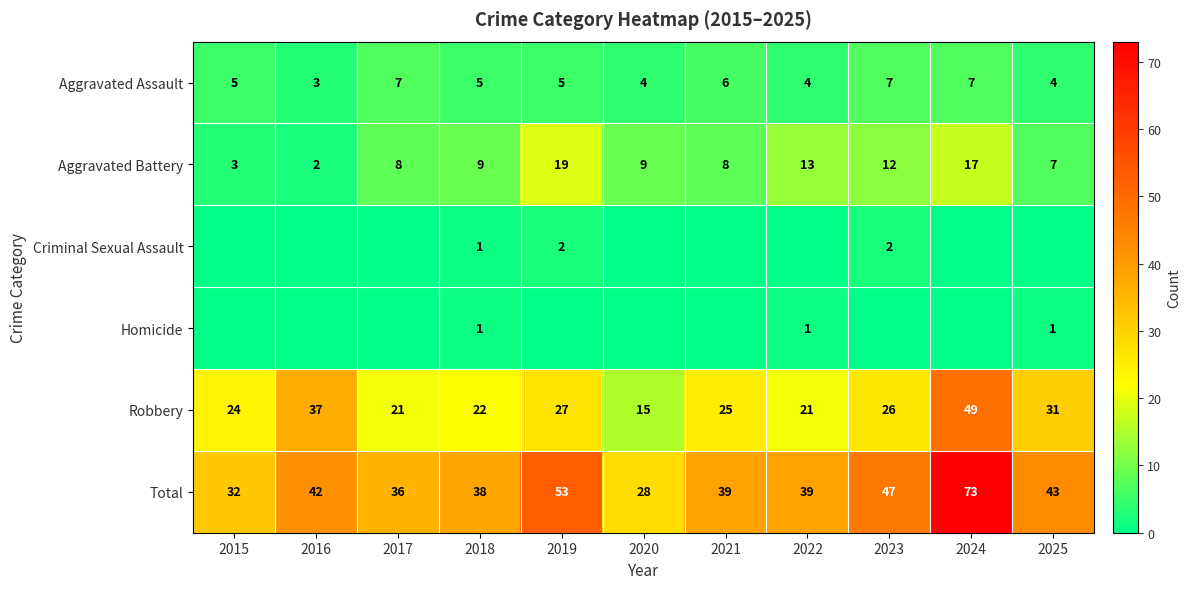

What is the difference between the highest and lowest values at 2016?

42